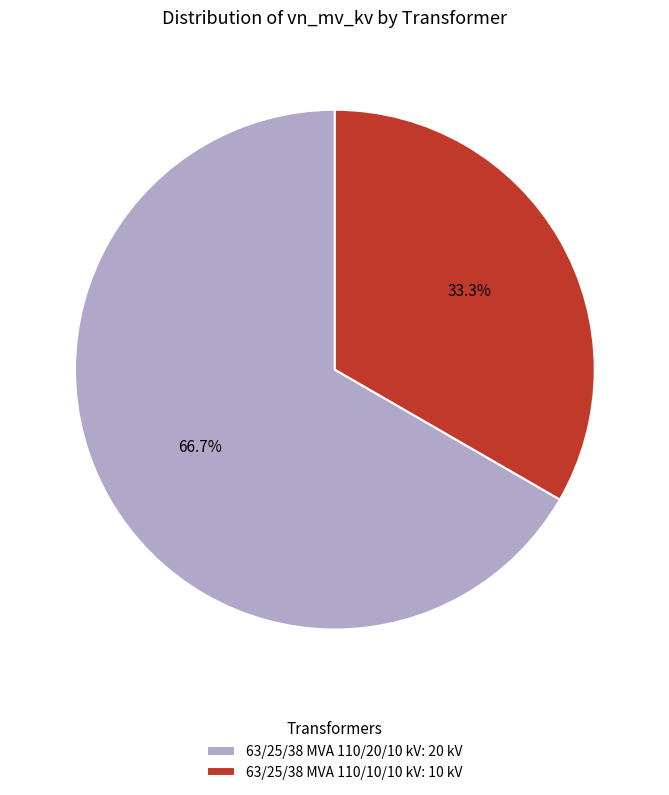

Count the number of slices in the pie.

2